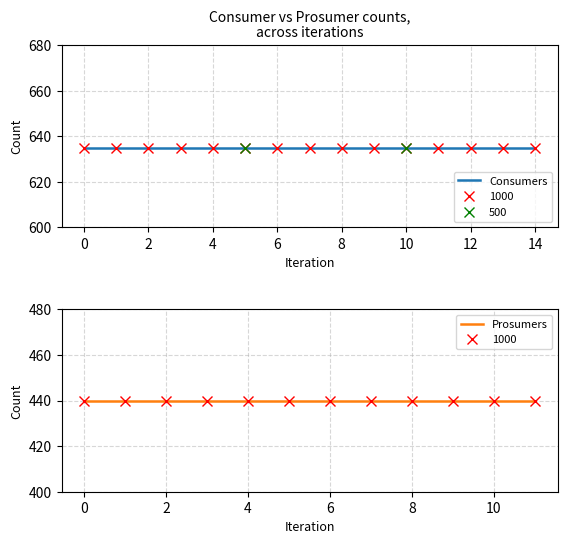

Which series has the largest range (max minus min)?

Consumers